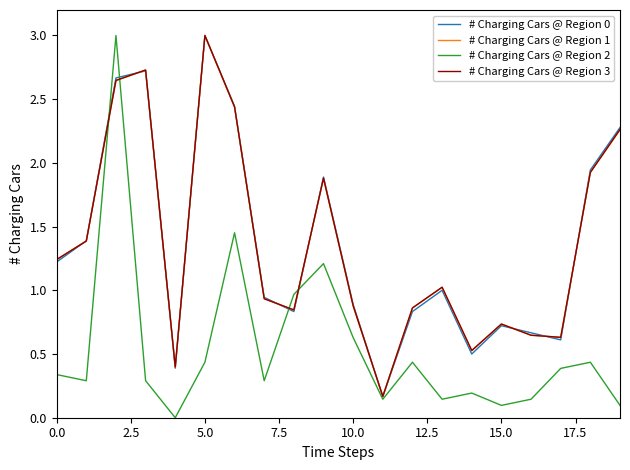

What is the maximum value shown in the chart?

3.0